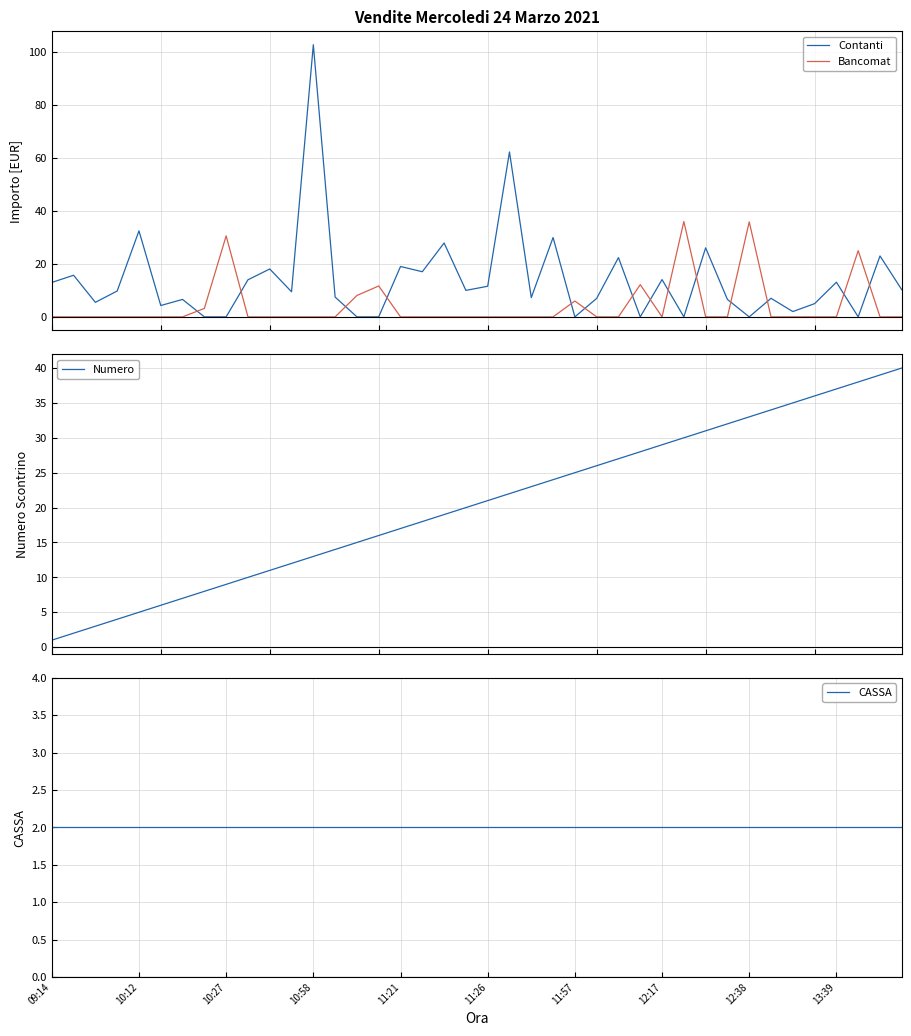

Does the chart have visible grid lines?

Yes